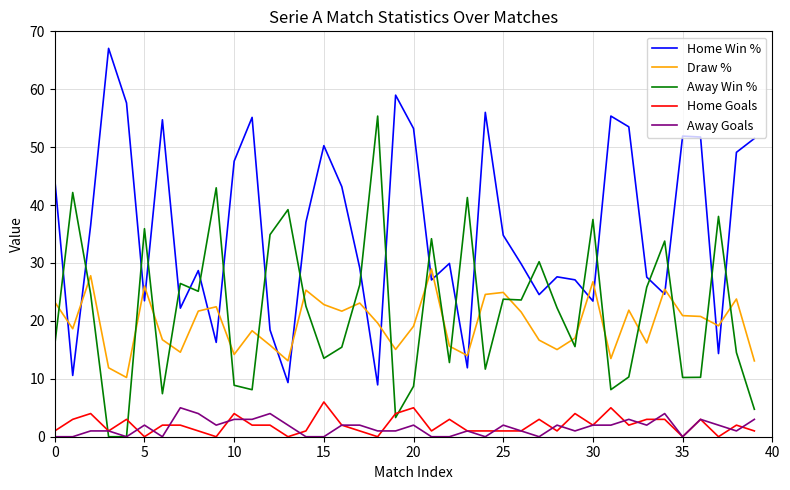

True or false: Home Win % and Home Goals intersect in this chart.

False